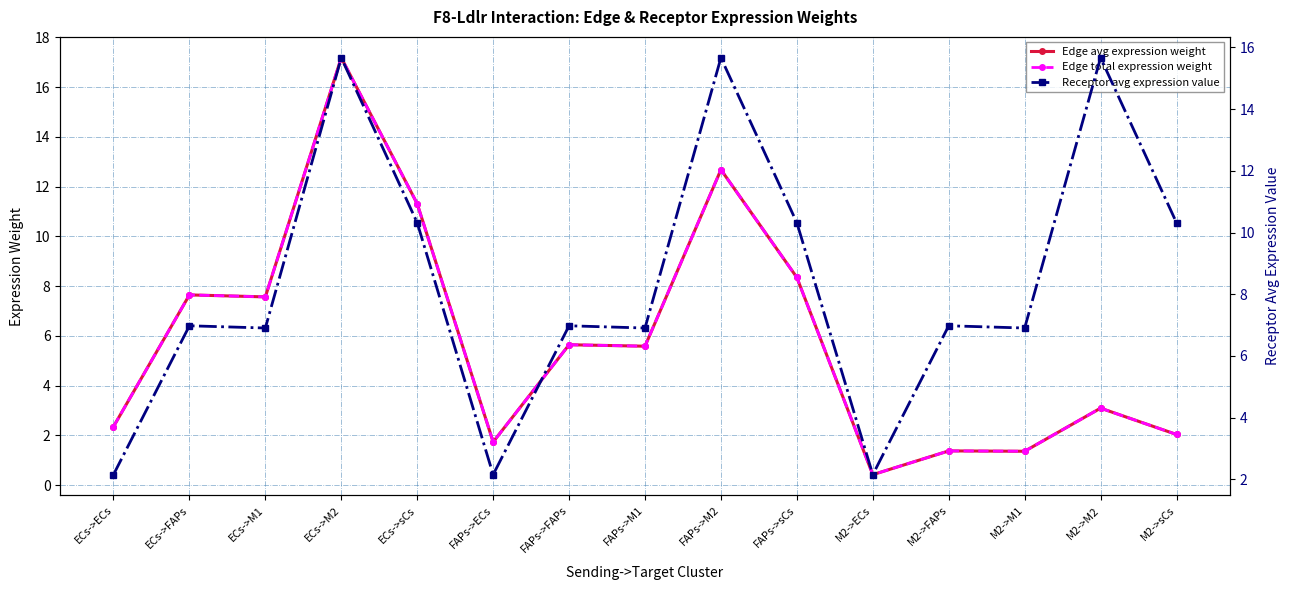

Where is the first local minimum for Edge avg expression weight?

ECs->M1